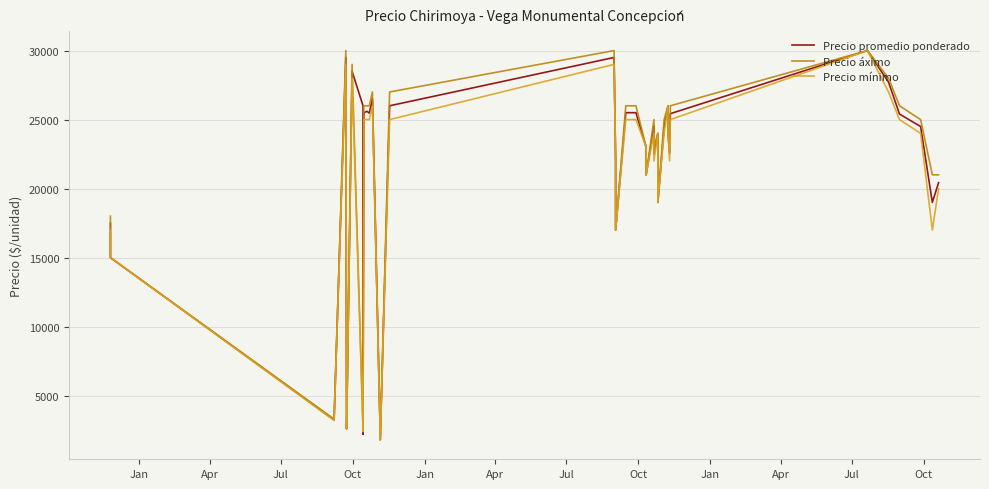

The value of Precio promedio ponderado at Jul is 8549. True or false?

False